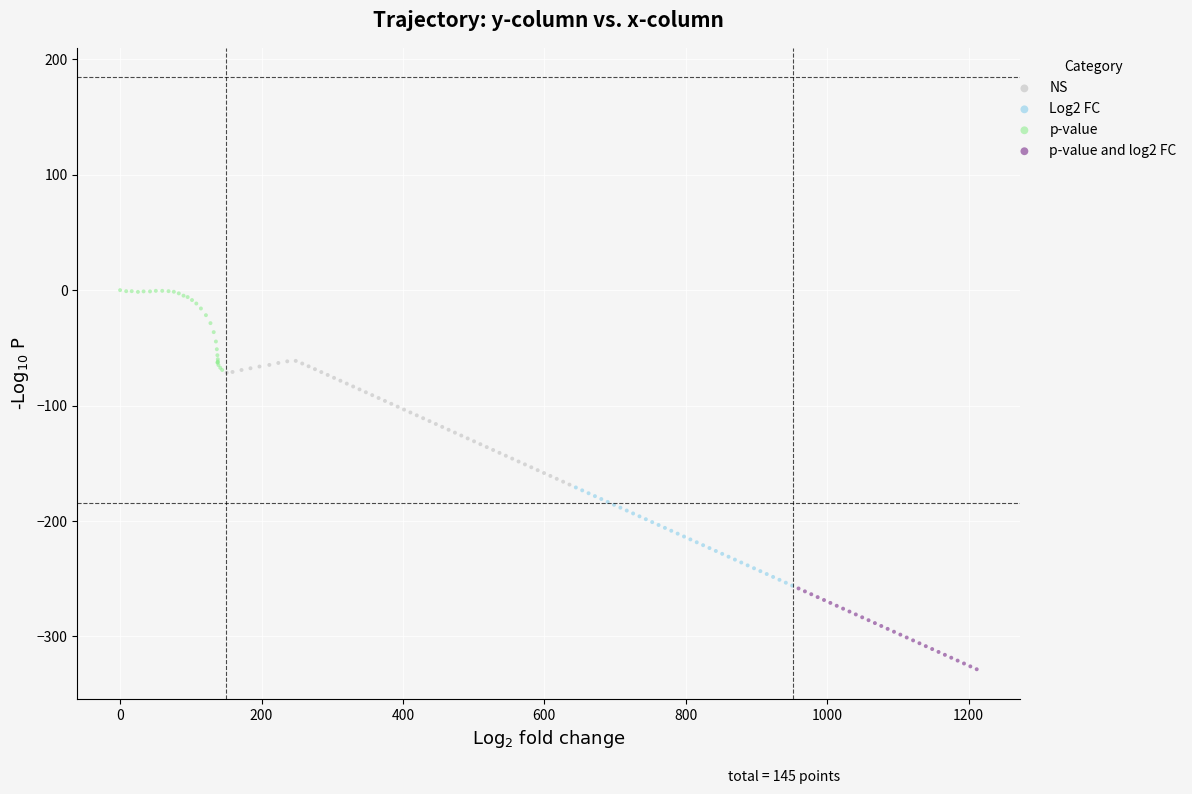

What are all the series names shown in the legend?

NS, Log2 FC, p-value, p-value and log2 FC